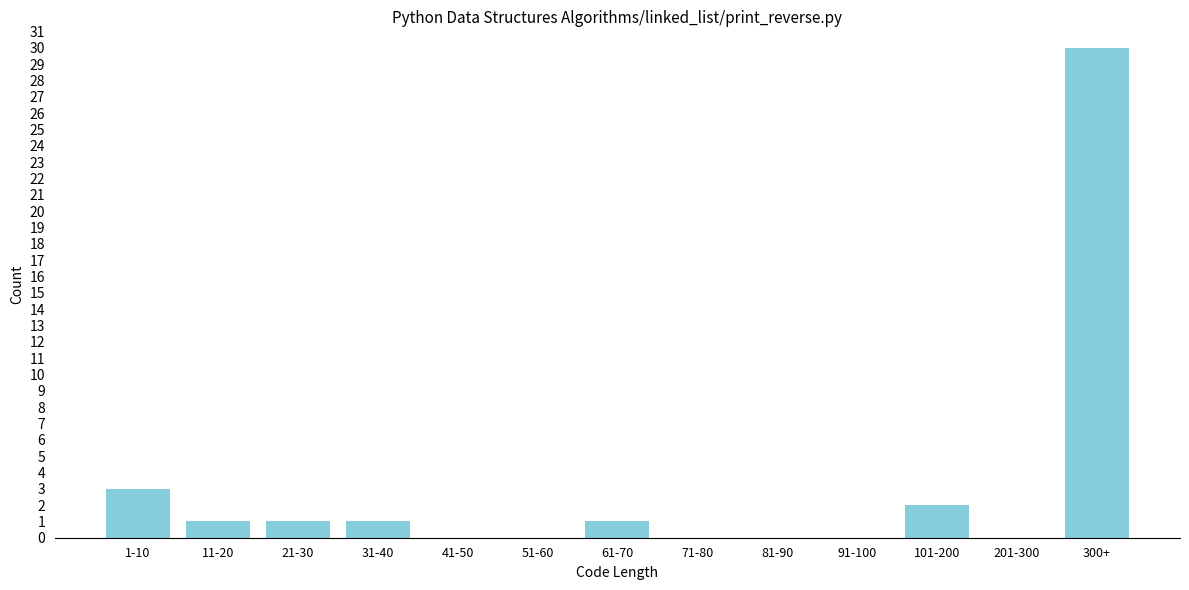

Reading right to left, list all the values displayed in this chart.

300+=30	201-300=0	101-200=2	91-100=0	81-90=0	71-80=0	61-70=1	51-60=0	41-50=0	31-40=1	21-30=1	11-20=1	1-10=3